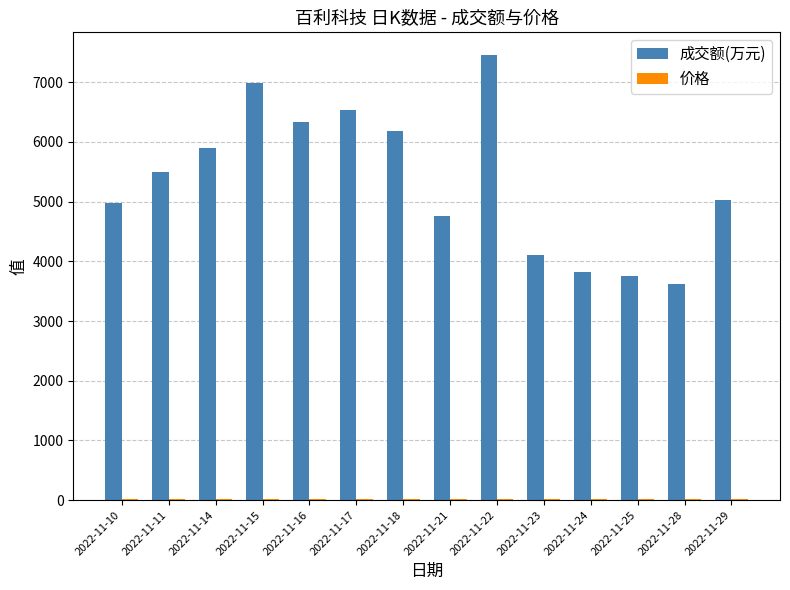

Which series changed the most between 2022-11-14 and 2022-11-22?

成交额(万元)